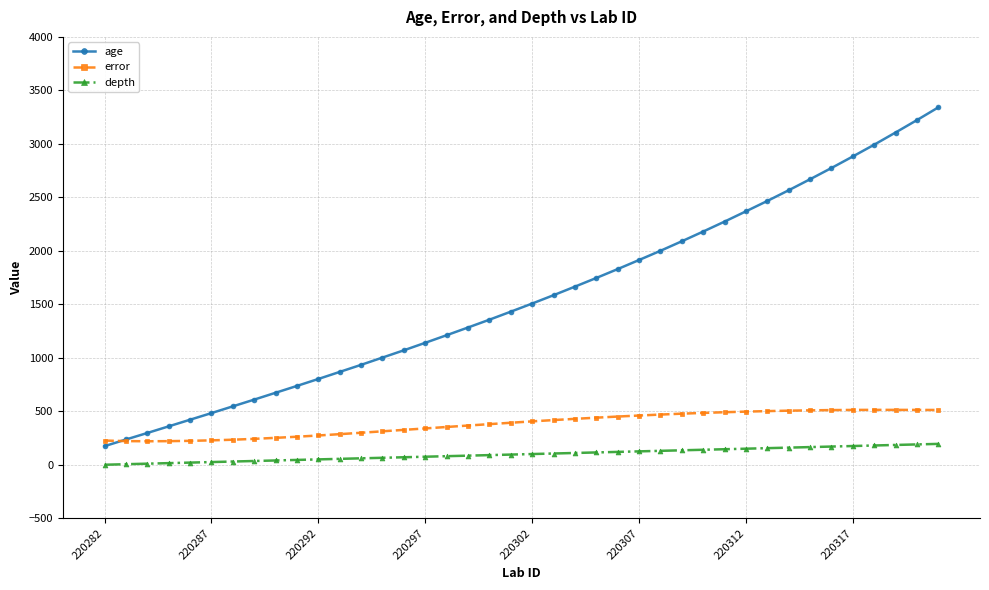

Which series has the largest total across all categories?

age